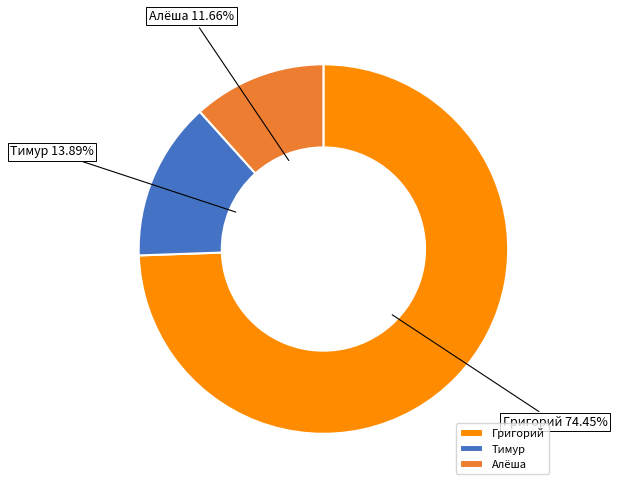

To the nearest percent, what percentage of the pie is Григорий?

74%